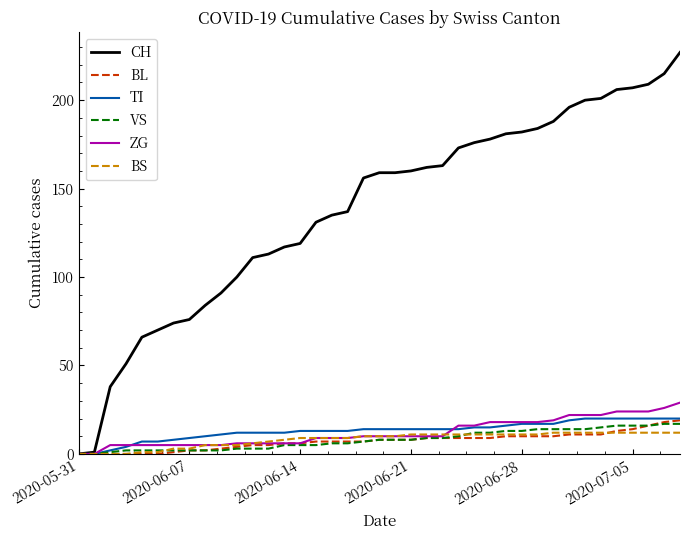

Which series has the widest spread of values?

CH